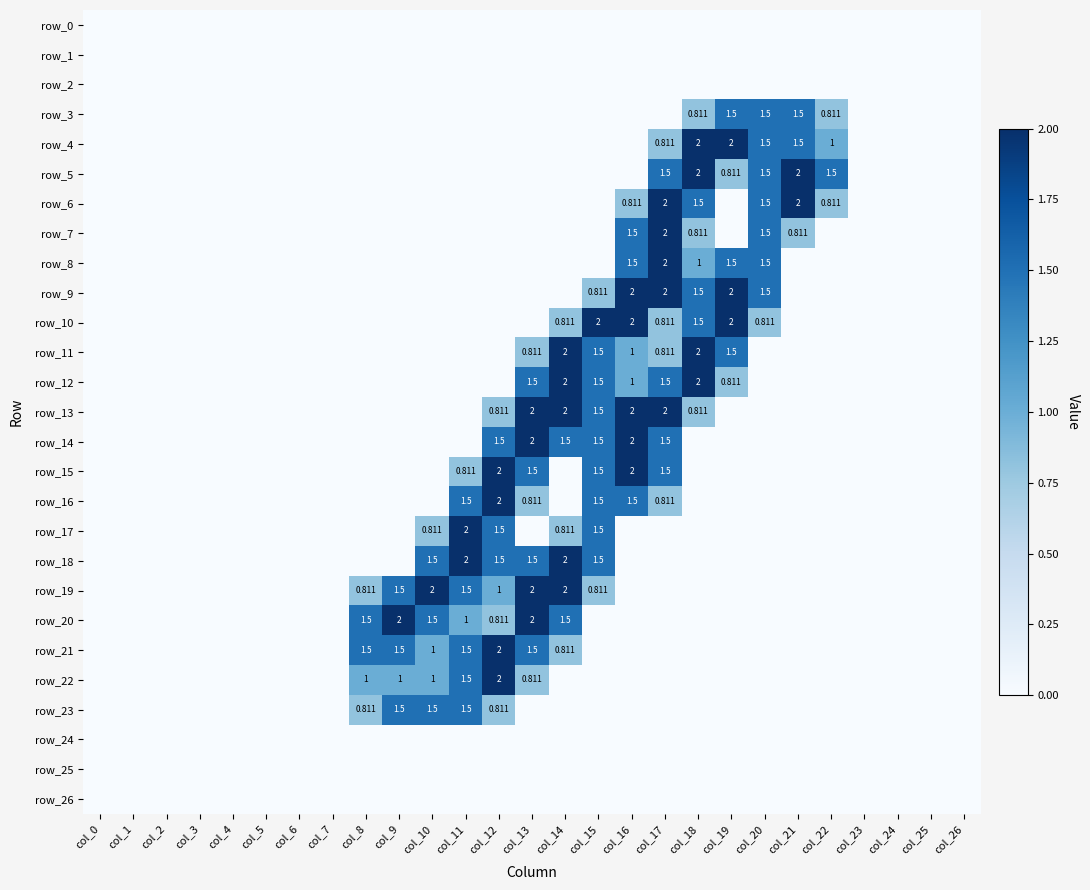

Which has a higher value, col_6 or col_24?

col_6